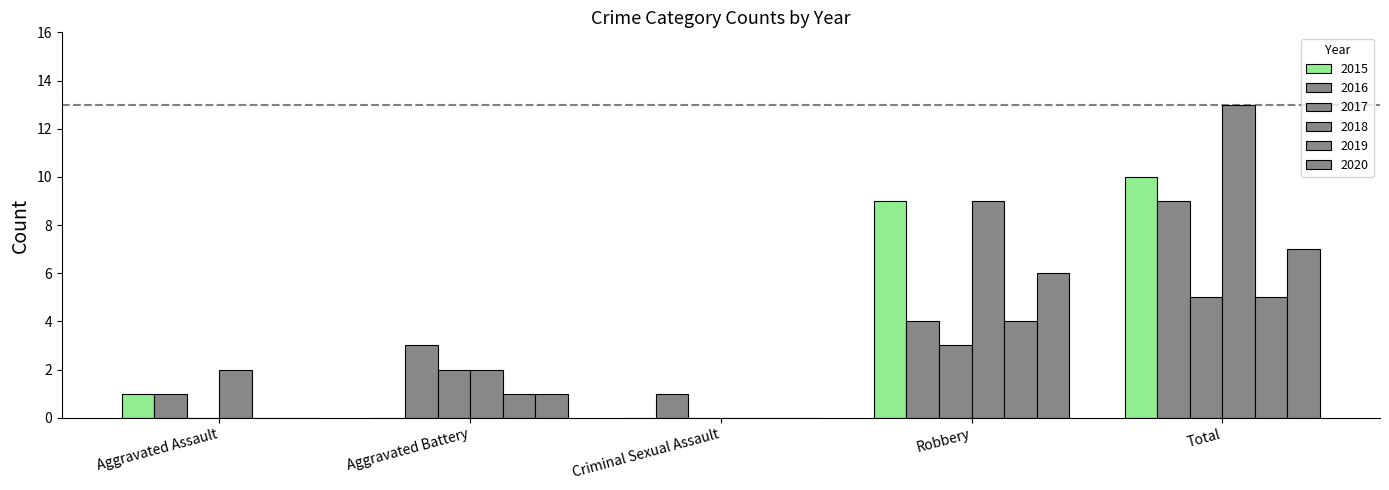

The value of 2017 at Robbery is 2. True or false?

False